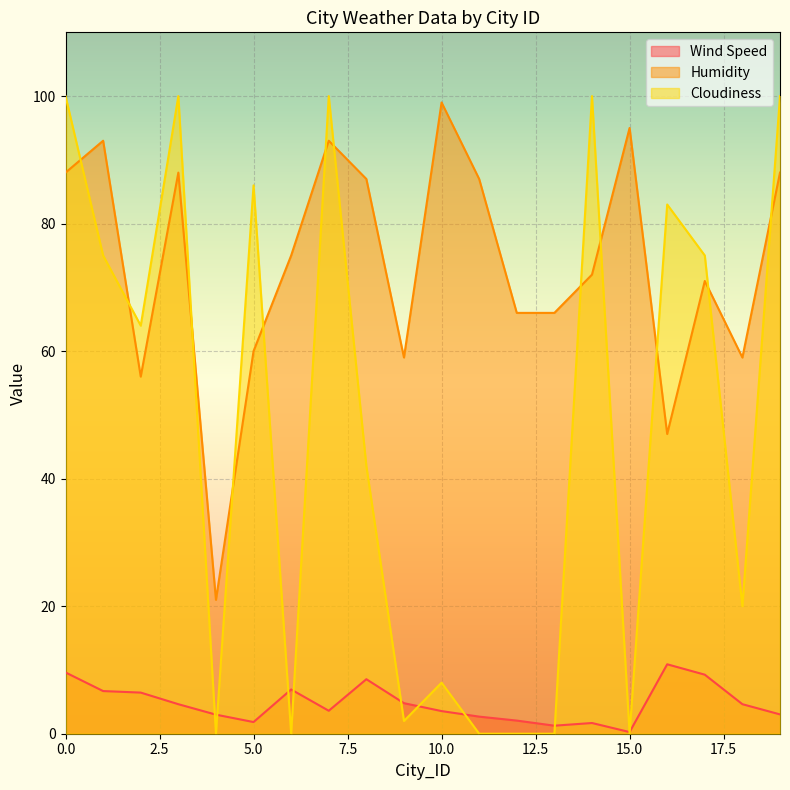

Reading left to right, what are all the values shown in this chart?

Wind Speed: 0=9.6	1=6.7	2=6.5	3=4.6	4=3.0	5=1.8	6=6.9	7=3.6	8=8.6	9=4.8	10=3.5	11=2.7	12=2.1	13=1.3	14=1.7	15=0.3	16=10.9	17=9.3	18=4.6	19=3.0
Humidity: 0=88.0	1=93.0	2=56.0	3=88.0	4=21.0	5=60.0	6=75.0	7=93.0	8=87.0	9=59.0	10=99.0	11=87.0	12=66.0	13=66.0	14=72.0	15=95.0	16=47.0	17=71.0	18=59.0	19=88.0
Cloudiness: 0=100.0	1=75.0	2=64.0	3=100.0	4=0.0	5=86.0	6=0.0	7=100.0	8=42.0	9=2.0	10=8.0	11=0.0	12=0.0	13=0.0	14=100.0	15=0.0	16=83.0	17=75.0	18=20.0	19=100.0